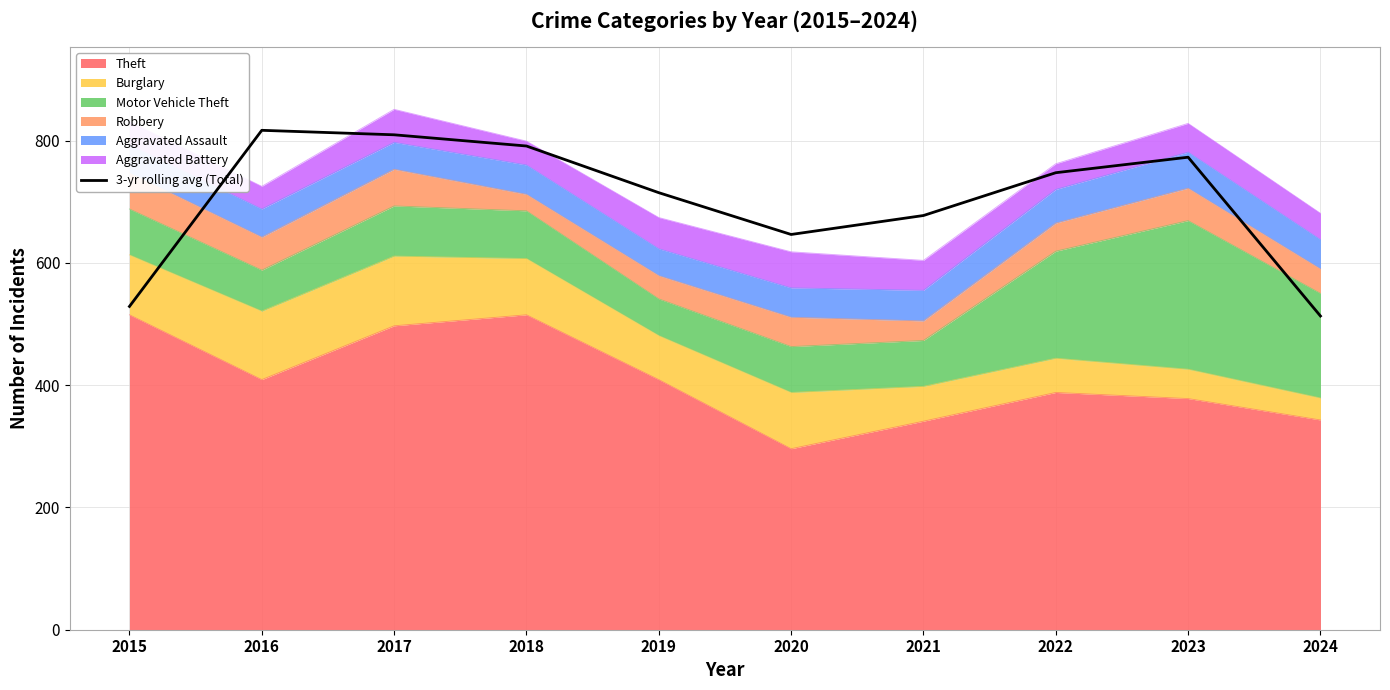

The value at 2021 is 677.3. True or false?

True